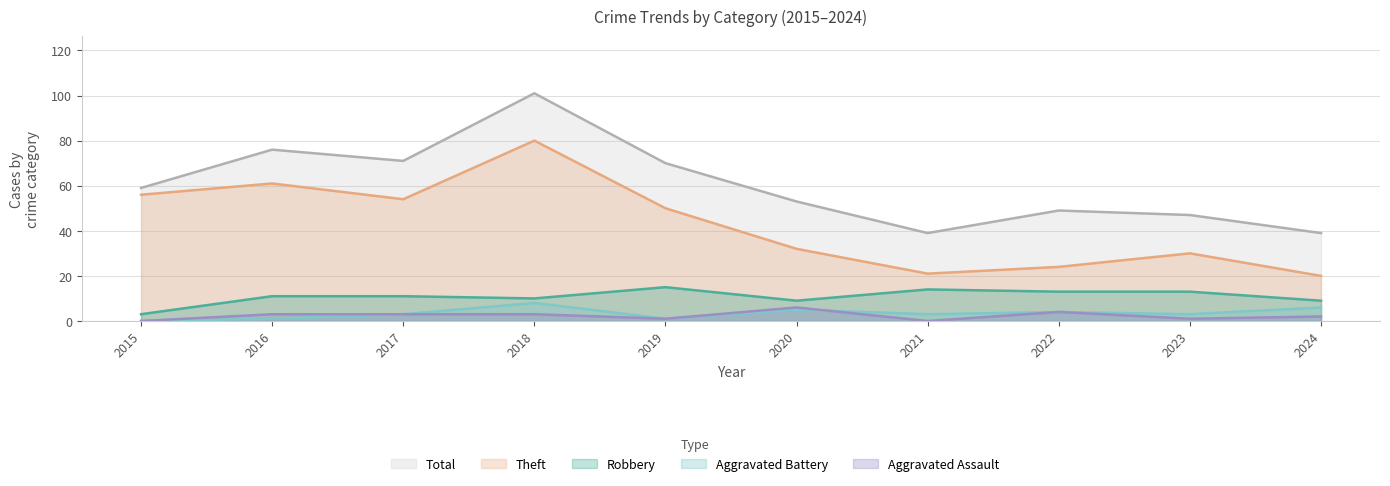

What is the difference between the maximum and second lowest values in the Aggravated Battery series?

7